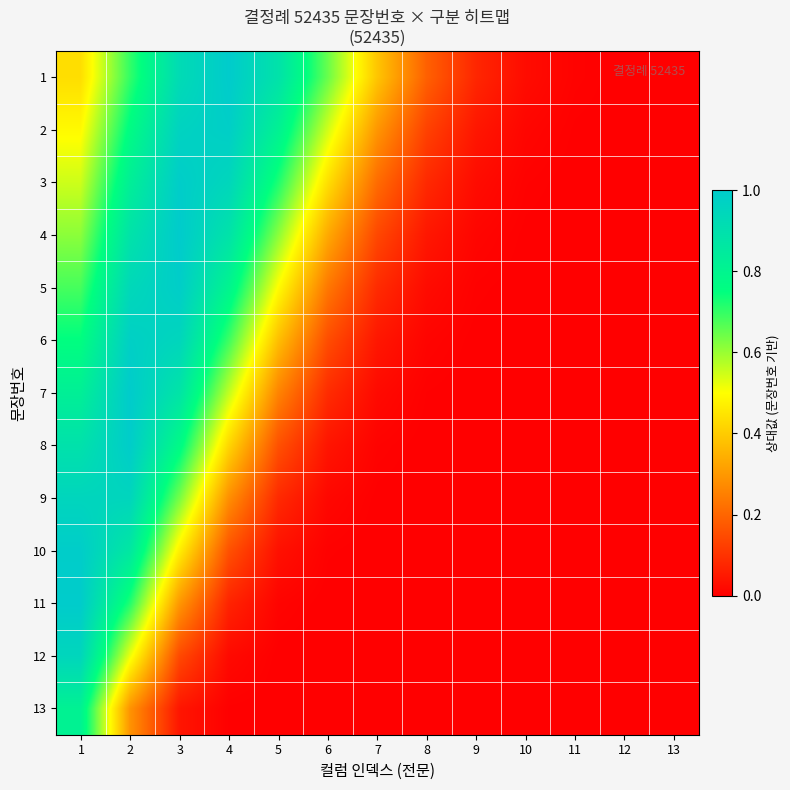

Which has a higher value, 1 or 7?

1